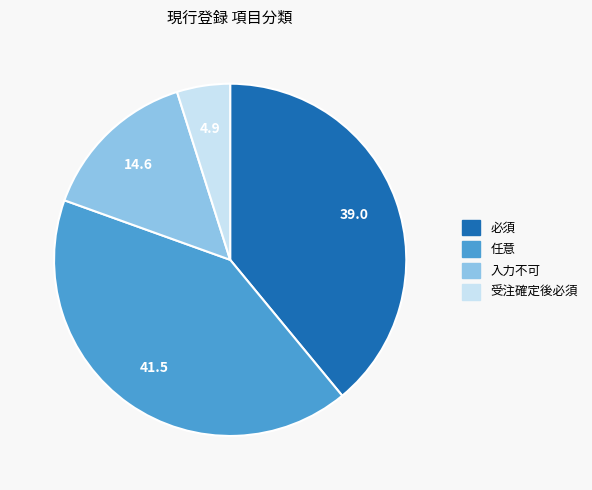

How many slices are in this pie chart?

4